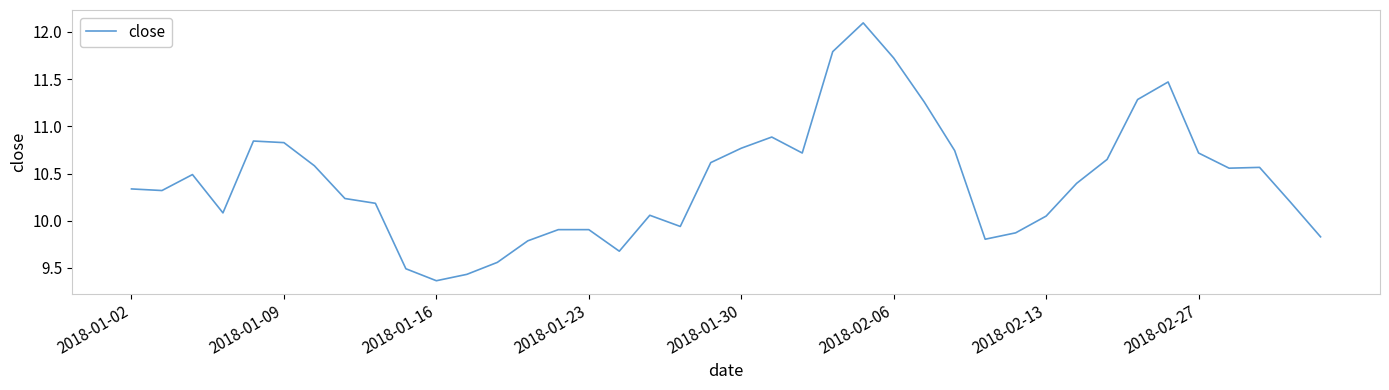

What is the maximum value shown in the chart?

12.1